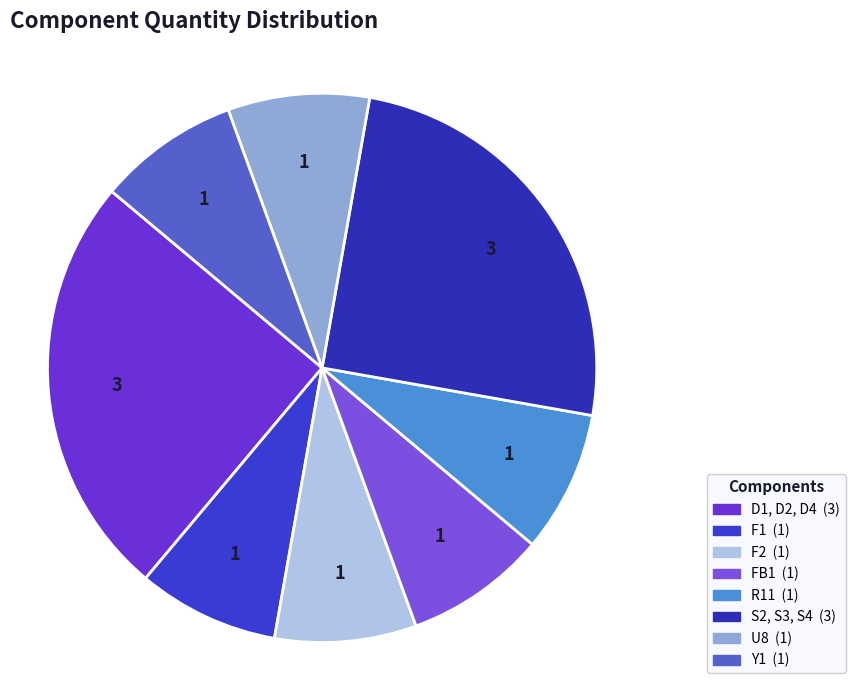

To the nearest percent, what is the difference between the largest and smallest slice percentages?

17%